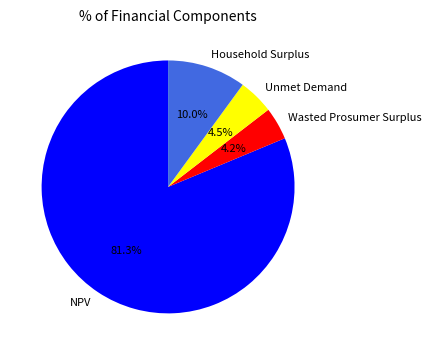

Does any single category account for the majority?

Yes